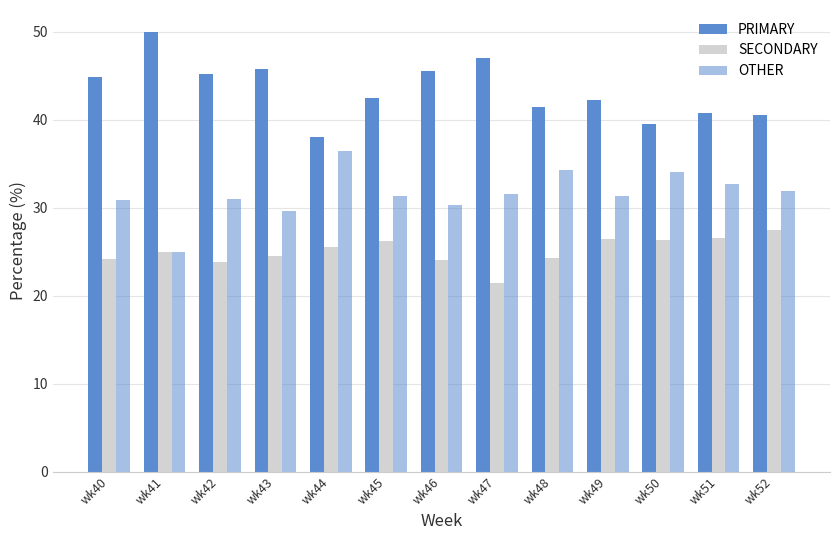

Count the number of data series in this chart.

3